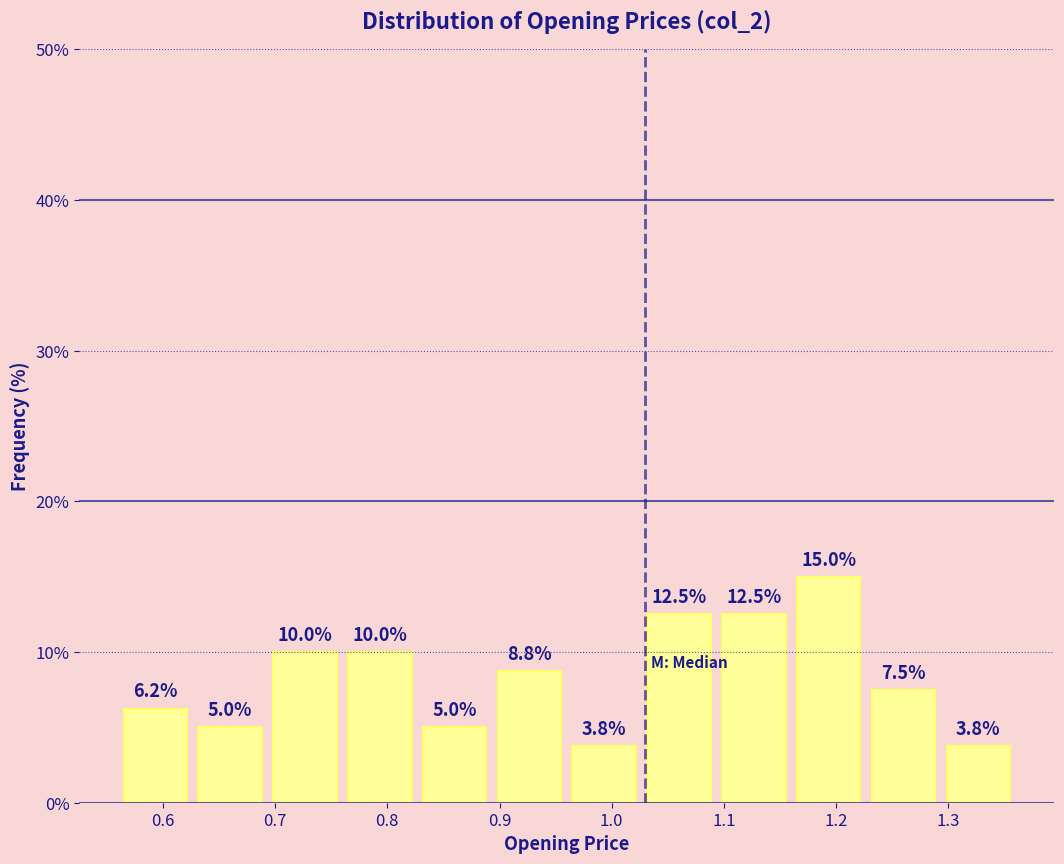

Reading left to right, list every bar in this chart as the range it spans on the x-axis followed by its height. The bar edges are not printed on the chart, so give them approximately, as read against the axis.

0.56 to 0.63: 6.2
0.63 to 0.69: 5.0
0.69 to 0.76: 10.0
0.76 to 0.83: 10.0
0.83 to 0.89: 5.0
0.89 to 0.96: 8.8
0.96 to 1.03: 3.8
1.03 to 1.09: 12.5
1.09 to 1.16: 12.5
1.16 to 1.23: 15.0
1.23 to 1.29: 7.5
1.29 to 1.36: 3.8